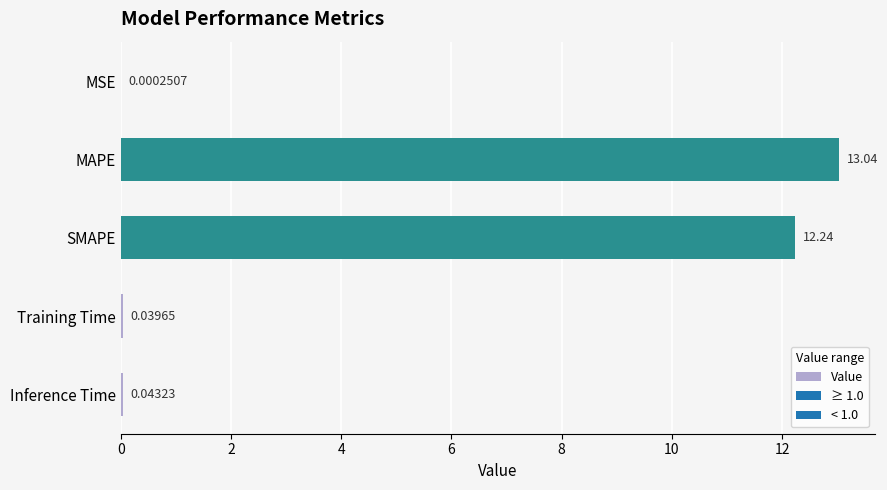

Which has a higher value, MAPE or Inference Time?

MAPE